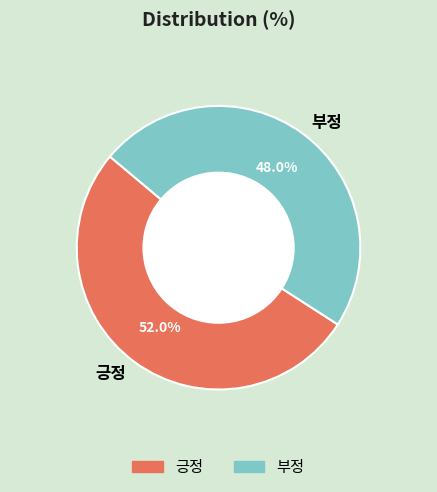

To the nearest percent, what portion does 부정 represent?

48%